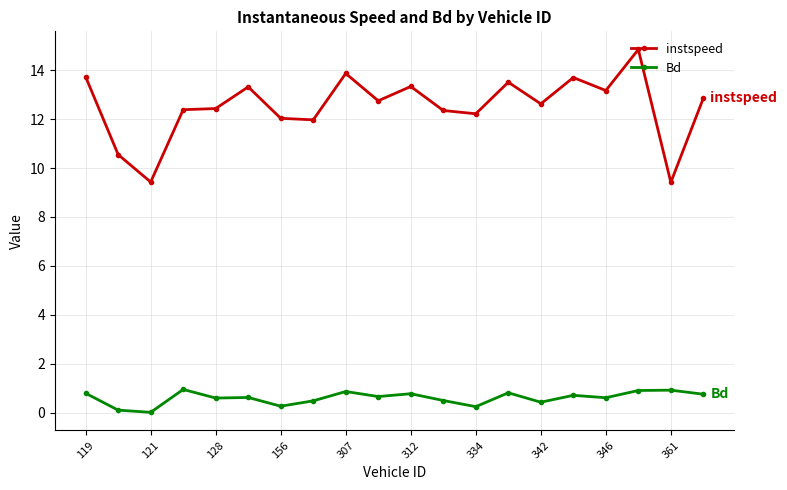

What is the value of the Bd point at the 8th from the left?

0.5